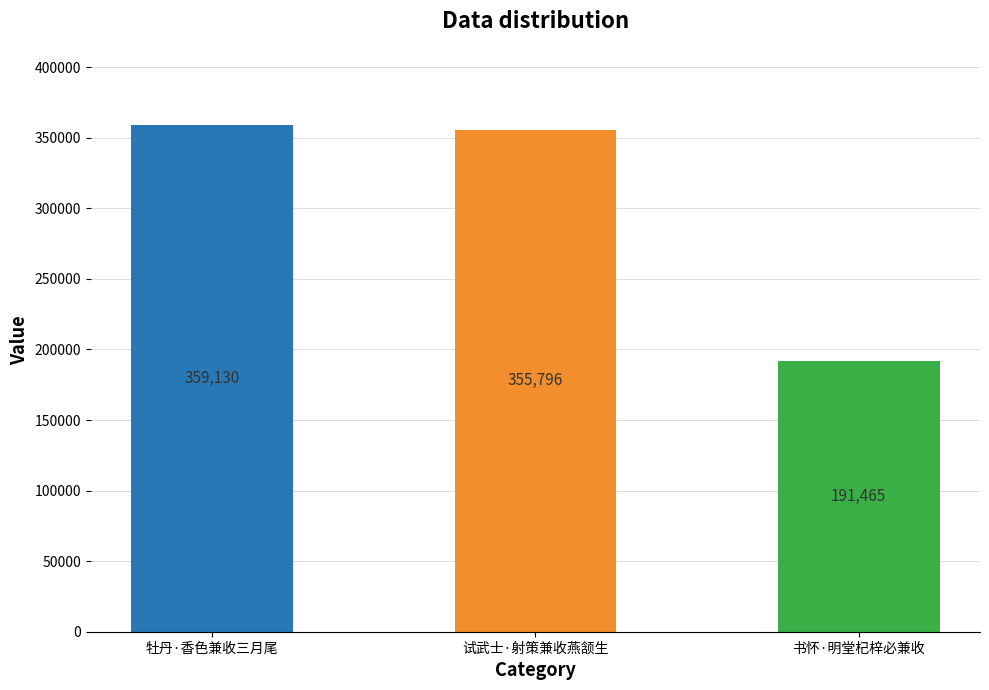

True or false: the data shows 191465 at 书怀·明堂杞梓必兼收.

True